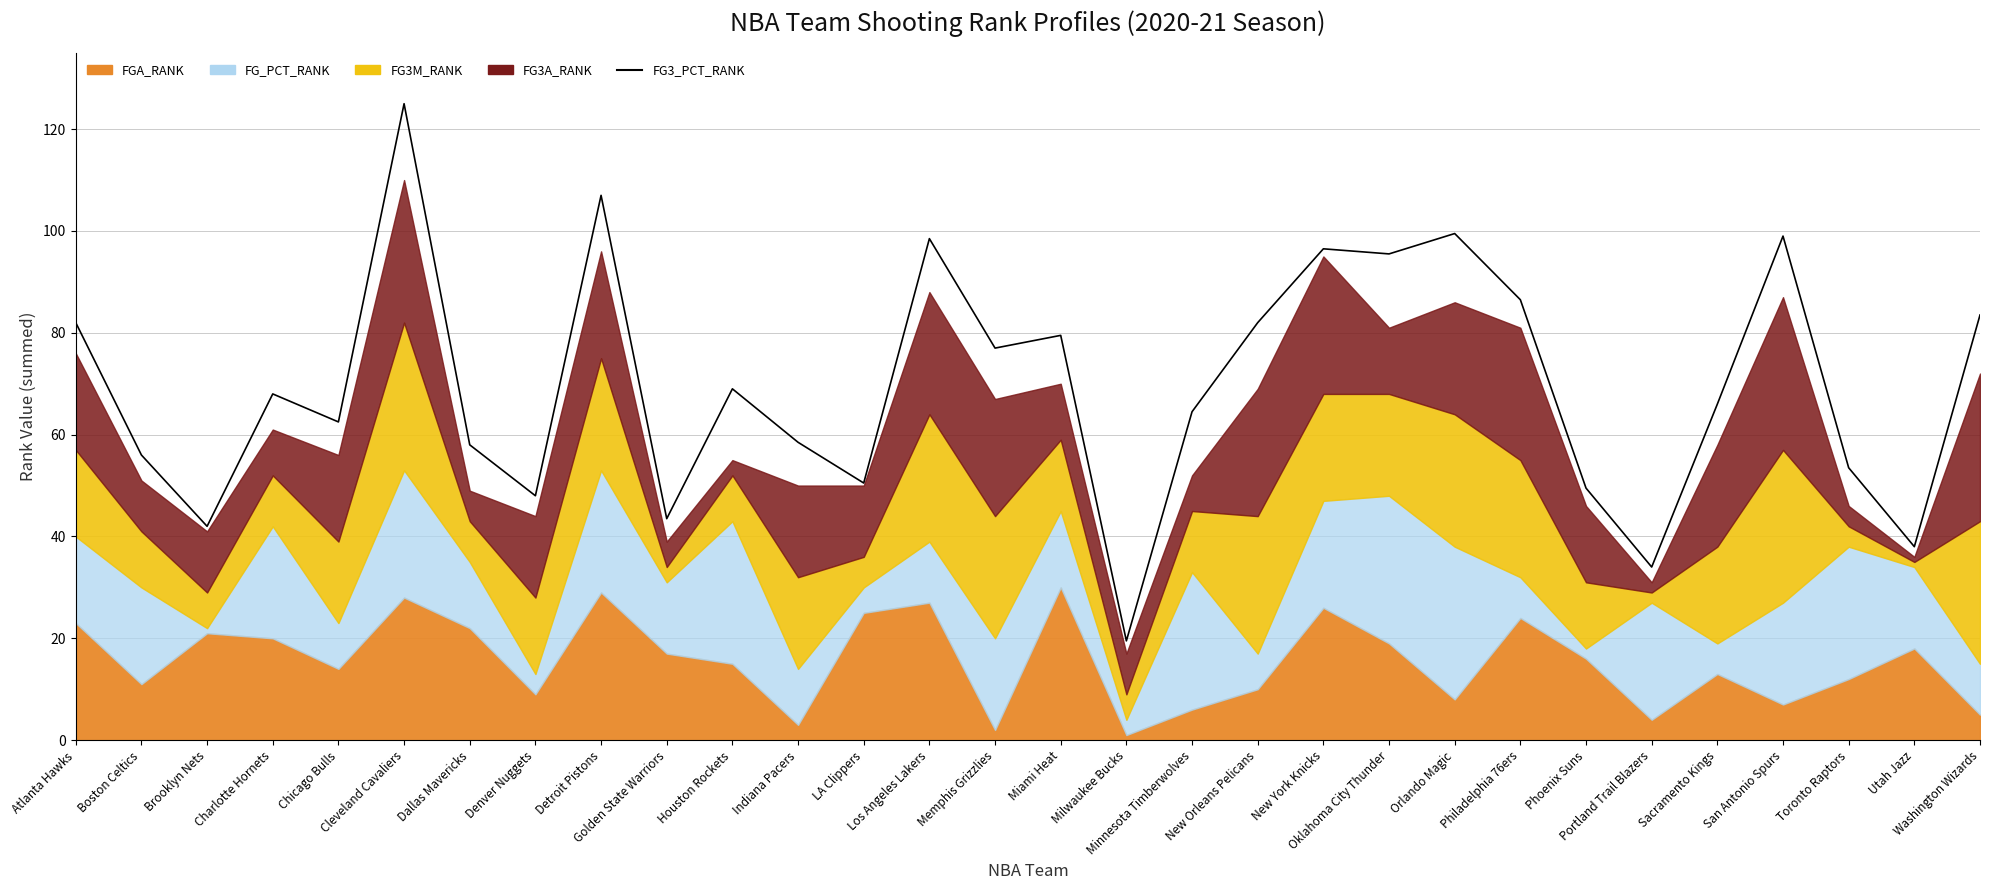

What is the label of the 15th point from the right?

Miami Heat